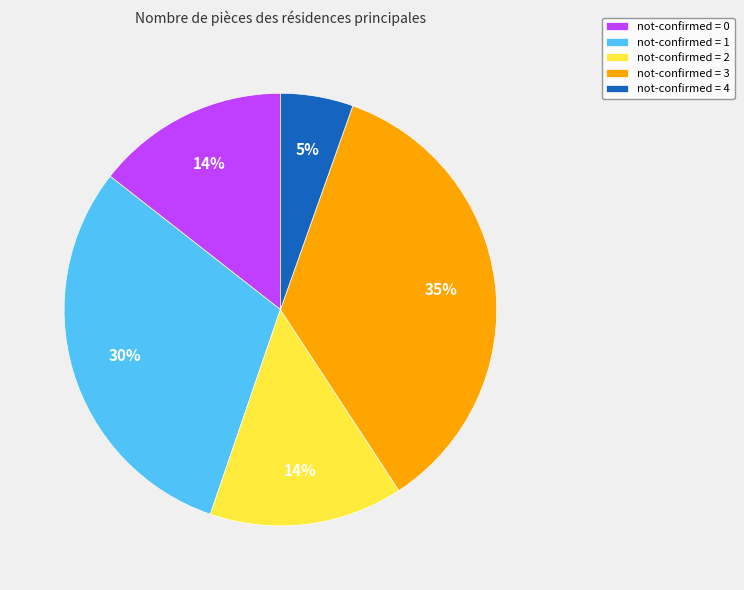

To the nearest percent, what is the difference between the not-confirmed = 0 and not-confirmed = 4 slice percentages?

9%